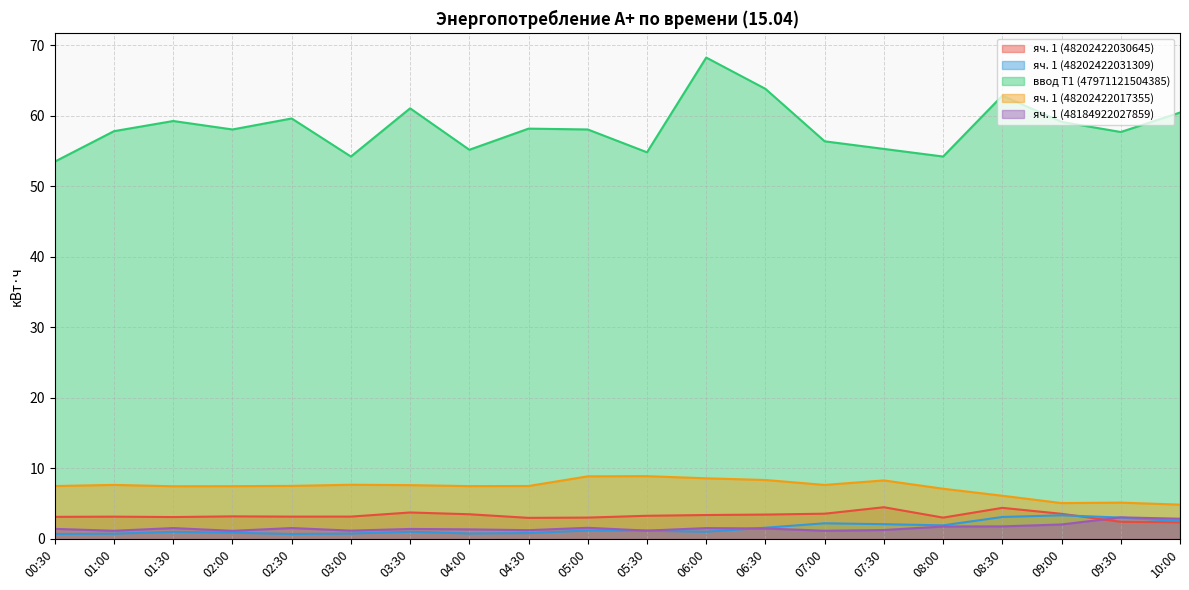

How many data points does each series have?

20